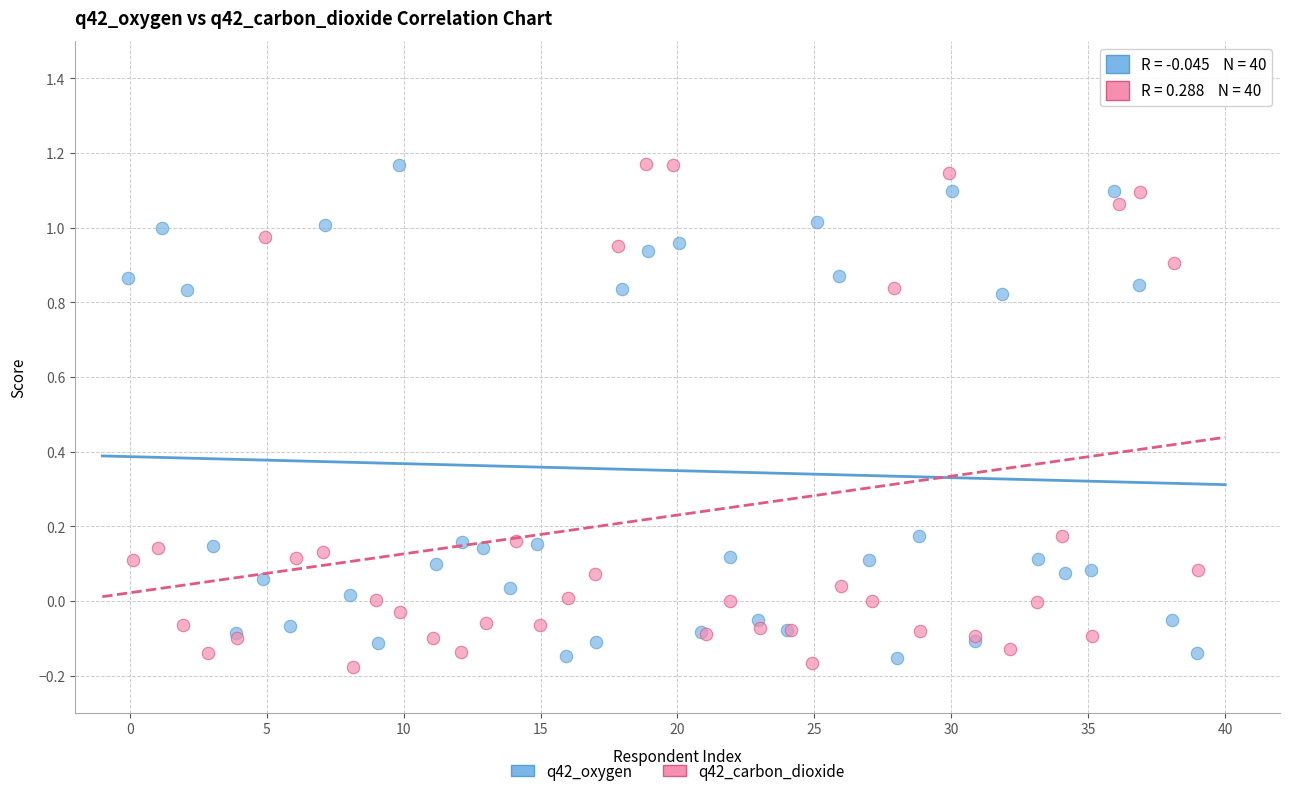

What are all the series names shown in the legend?

q42_oxygen, q42_carbon_dioxide